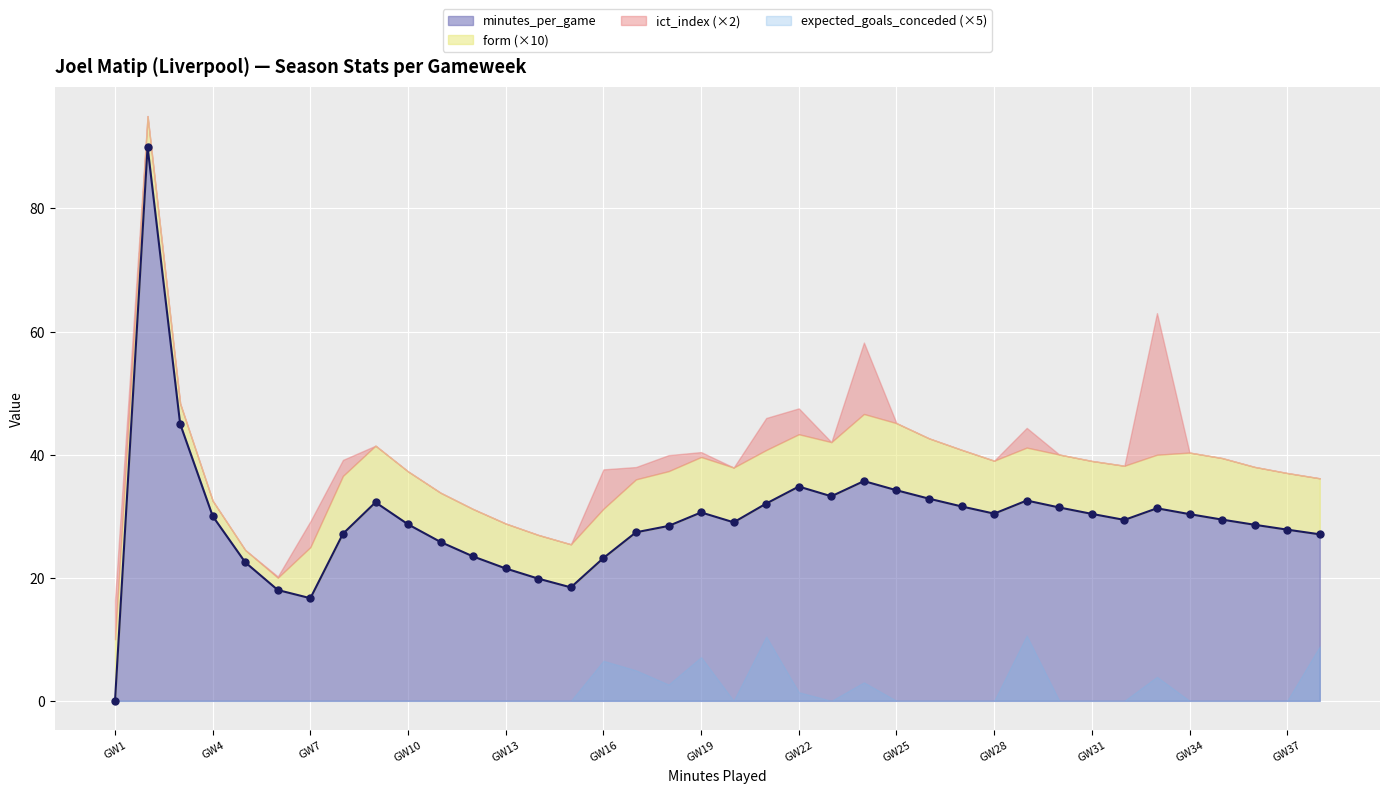

The minutes_per_game series shows 30.0 at GW4. True or false?

True